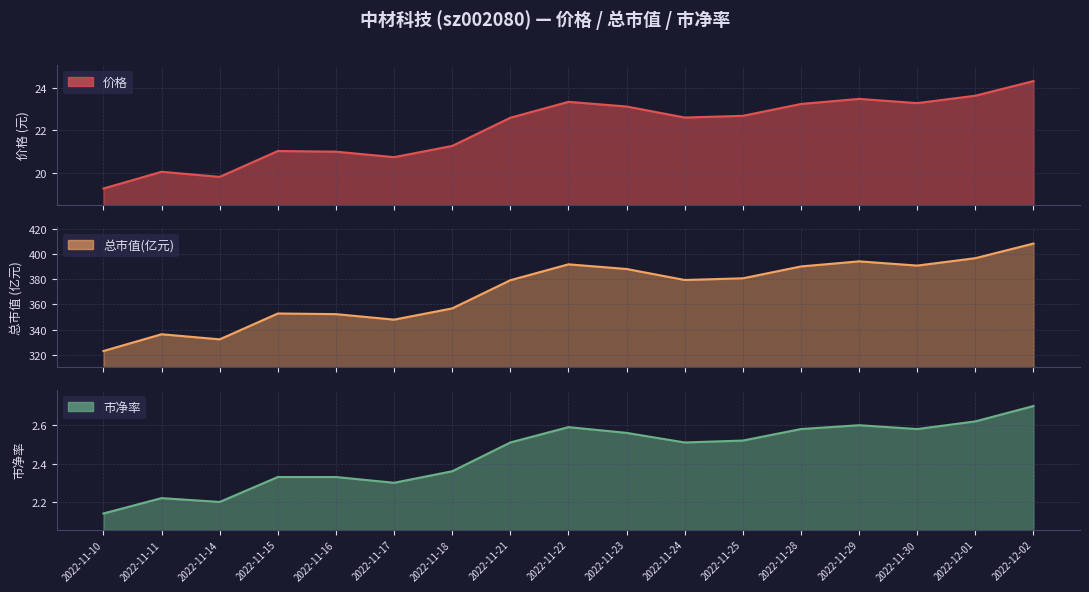

How many categories are shown in the chart?

17